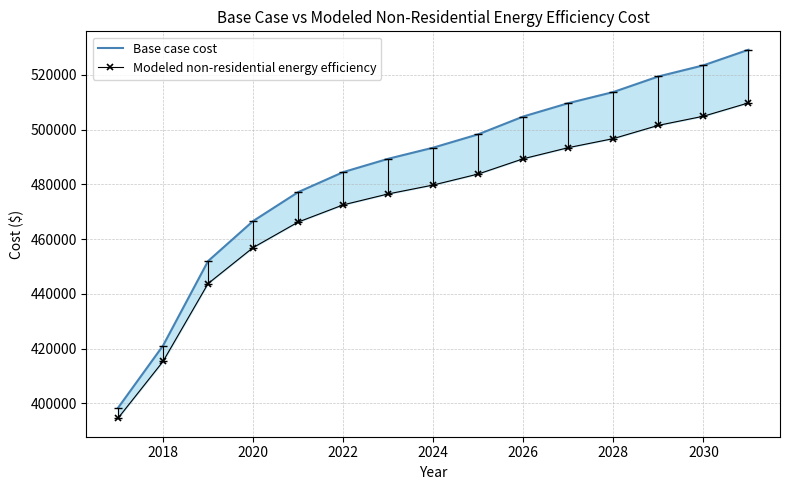

The Base case cost series shows 566413.5 at 2016. True or false?

False